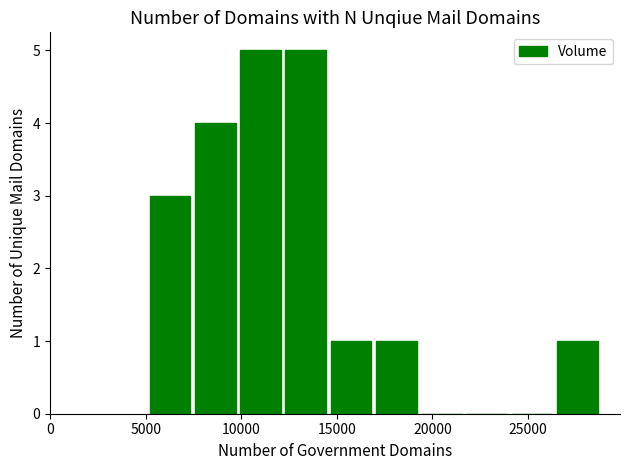

What is the sum of all values?

20